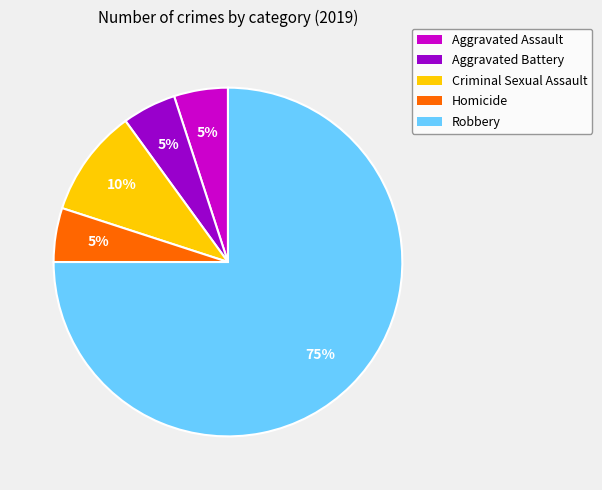

Is it true that Aggravated Battery is 12% of the pie?

False